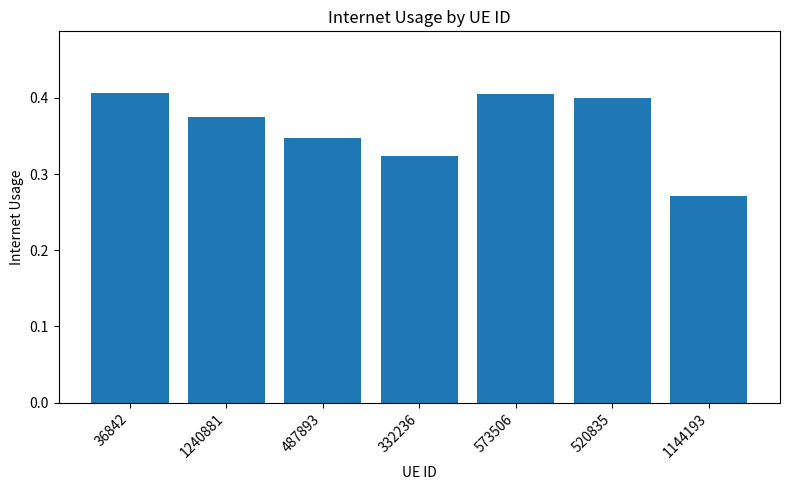

What is the sum of all values?

2.5